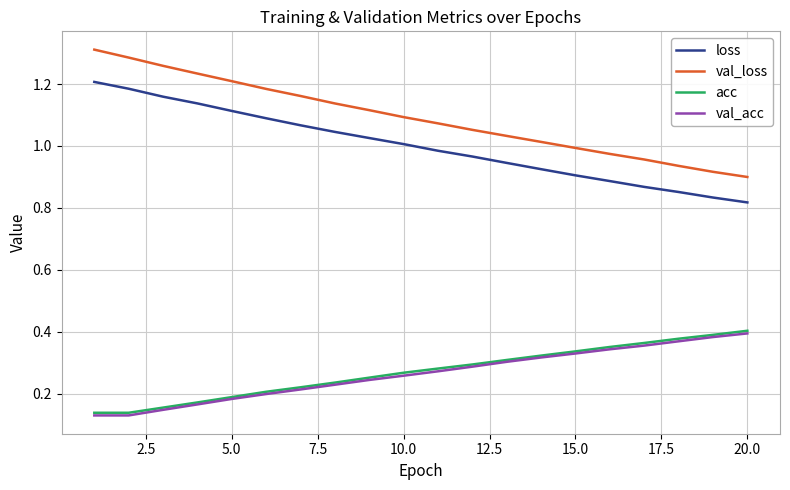

True or false: loss and acc intersect in this chart.

False